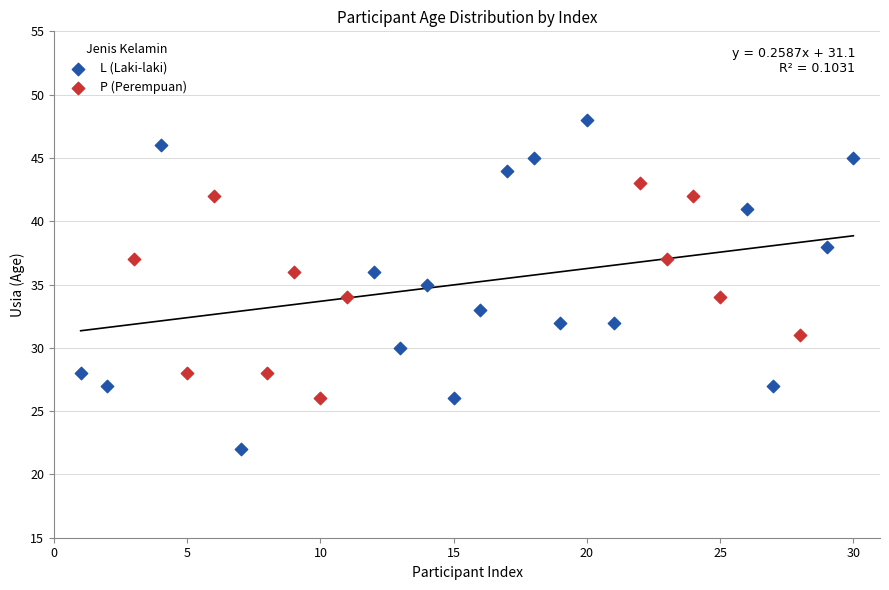

Which series reaches the maximum Y coordinate?

L (Laki-laki)